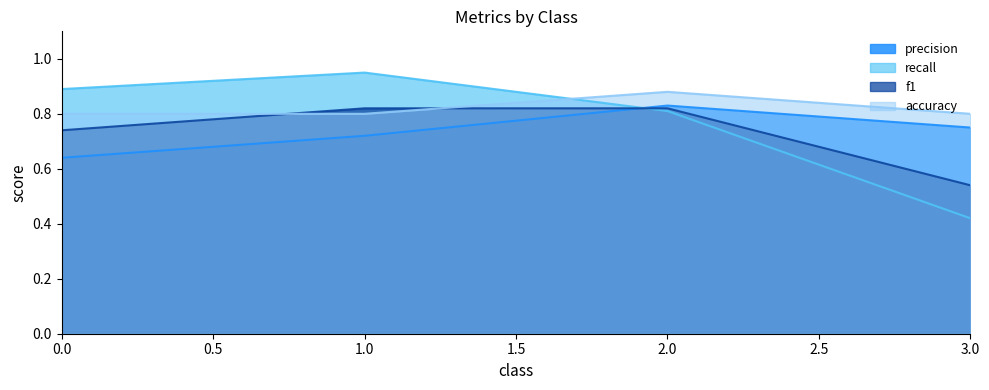

How many interior local peaks does the precision series have?

1